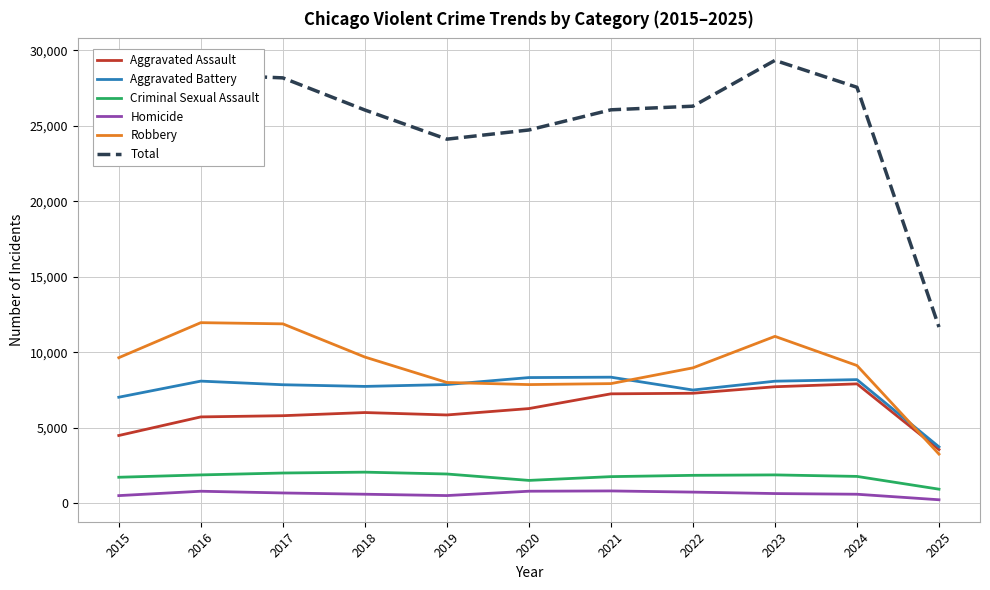

How many lines are shown in the chart?

6